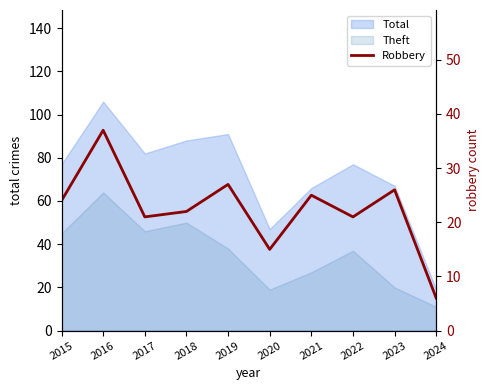

Which category has the highest value across all series?

2016